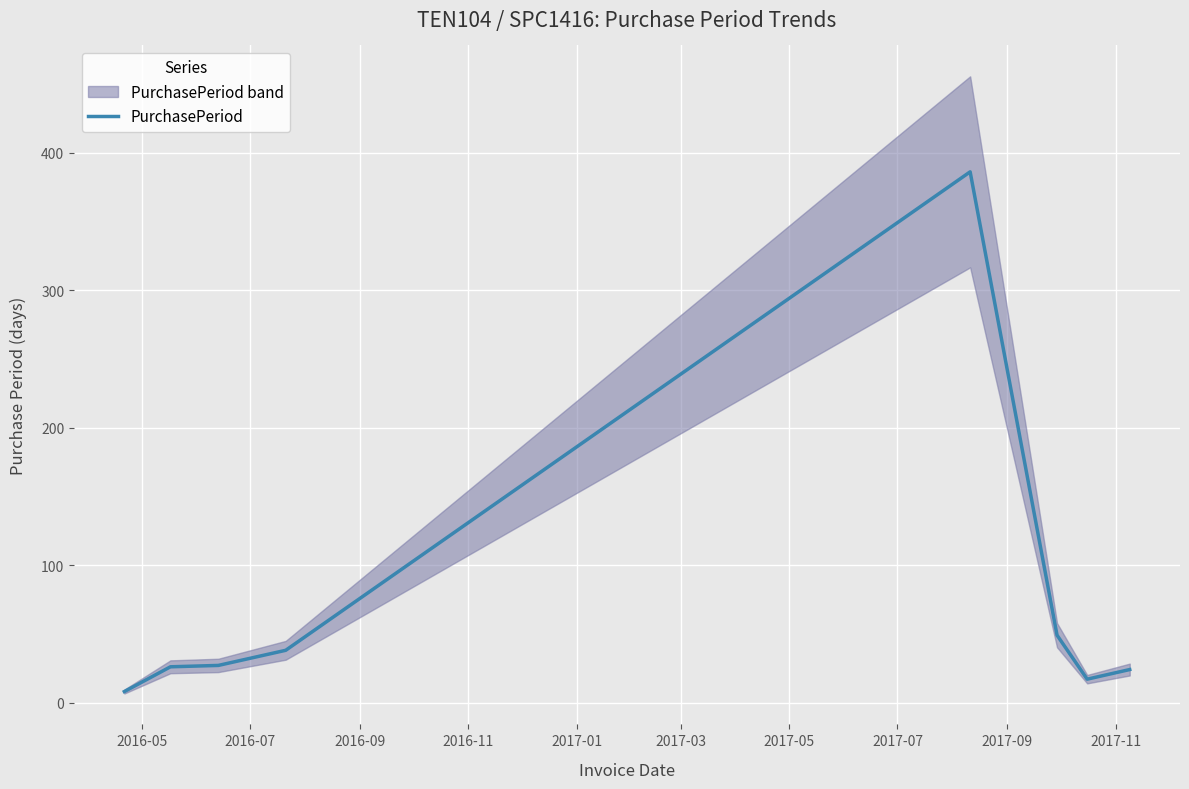

What is the minimum value shown in the chart?

8